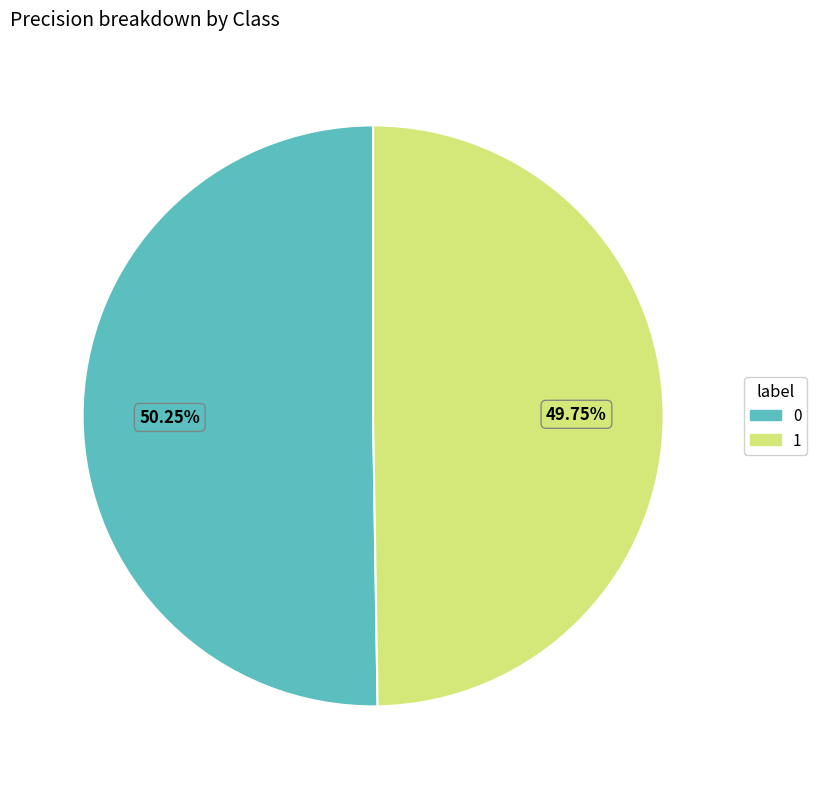

What is the total percentage of 1 and 0?

100.0%